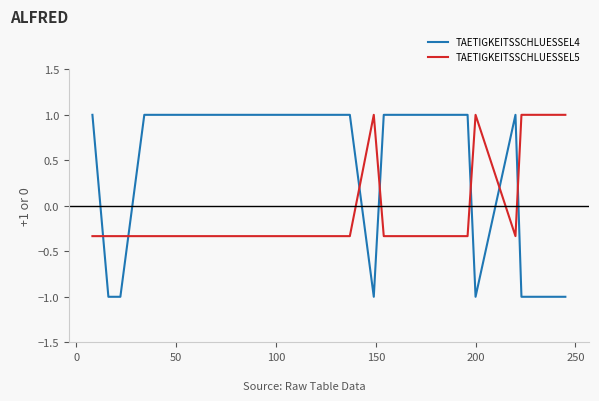

Which series has the largest range (max minus min)?

TAETIGKEITSSCHLUESSEL4